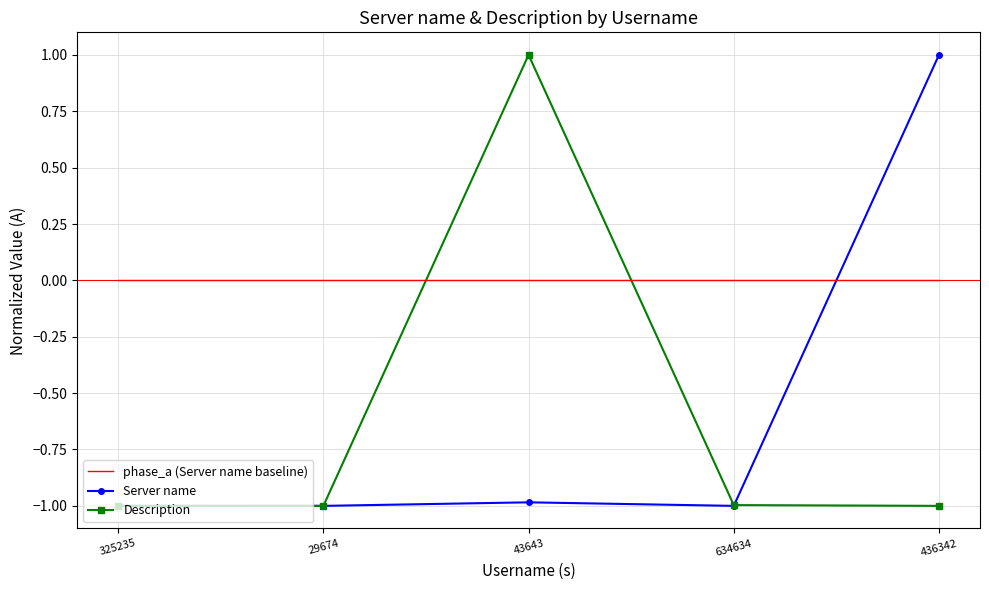

Is the value of Description at 43643 greater than the value of Server name at 634634?

Yes